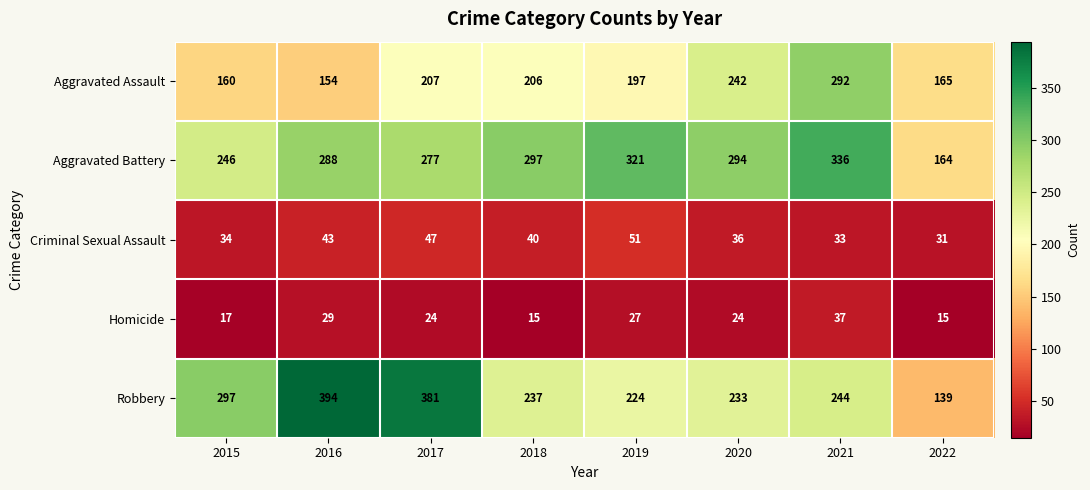

How many data points in Aggravated Battery are less than 294?

4